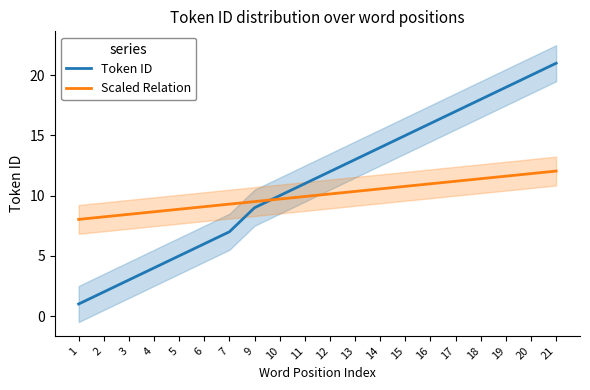

What are all the series names shown in the legend?

Token ID, Scaled Relation